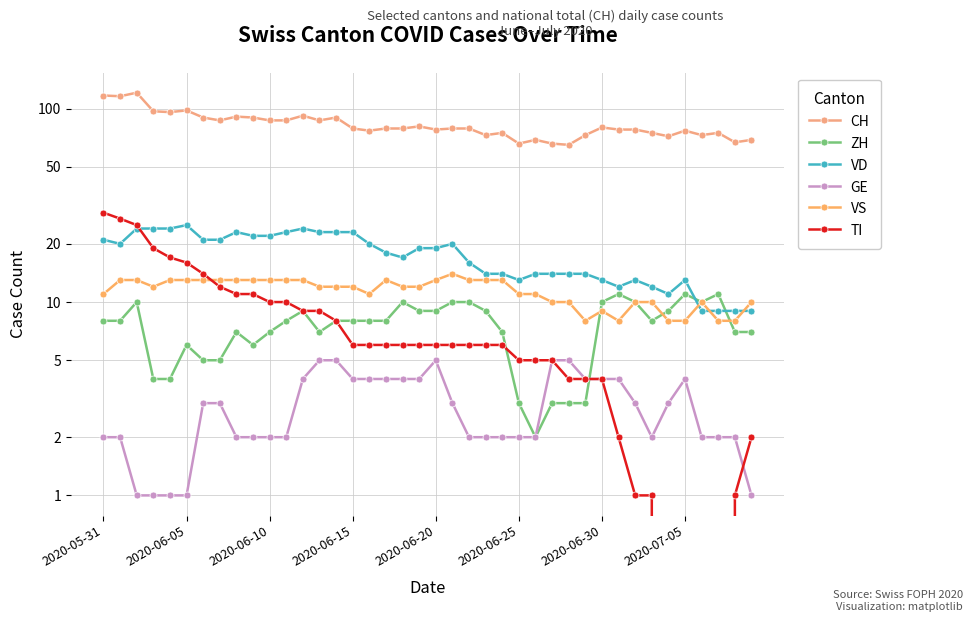

What is the minimum value for GE?

1